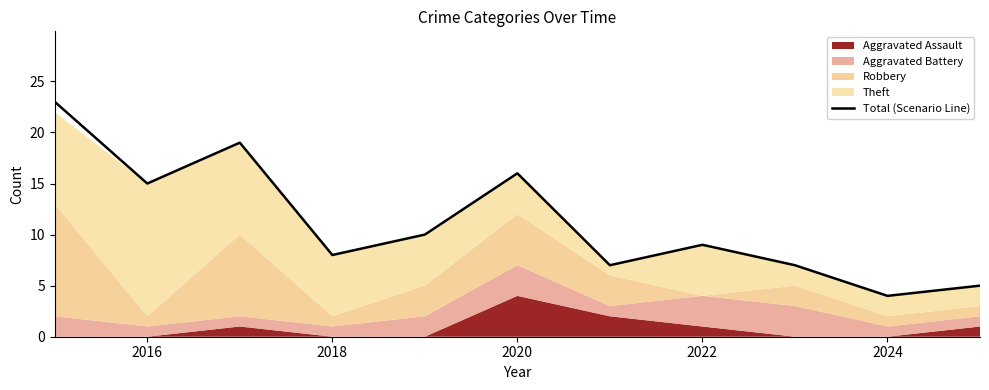

Which category has the lowest value in the Total (Scenario Line) series?

2024